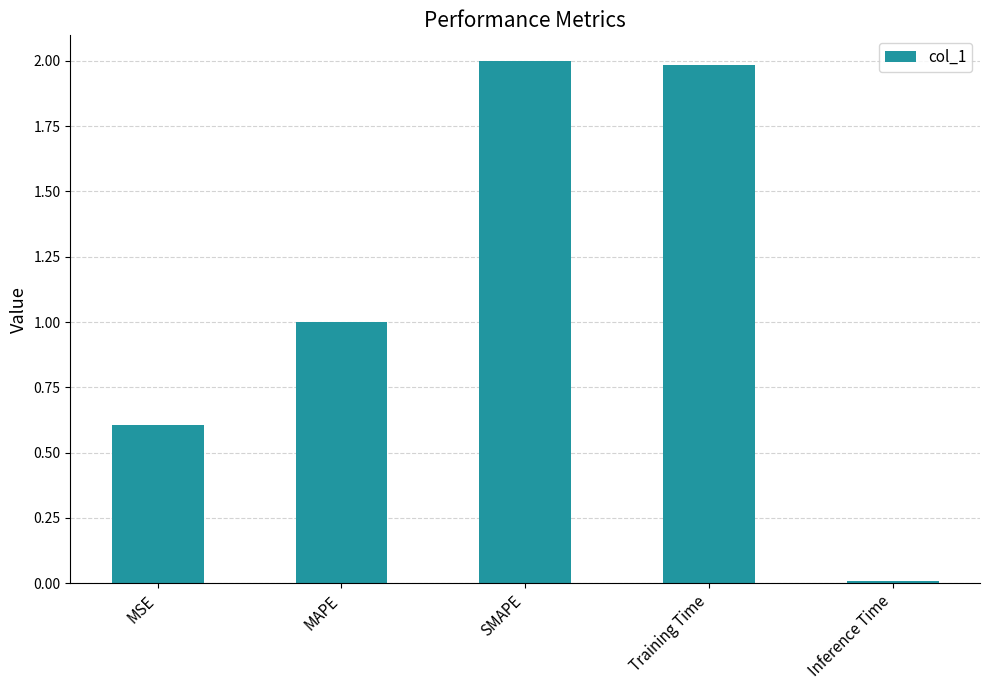

What is the difference between the values at Inference Time and SMAPE?

2.0